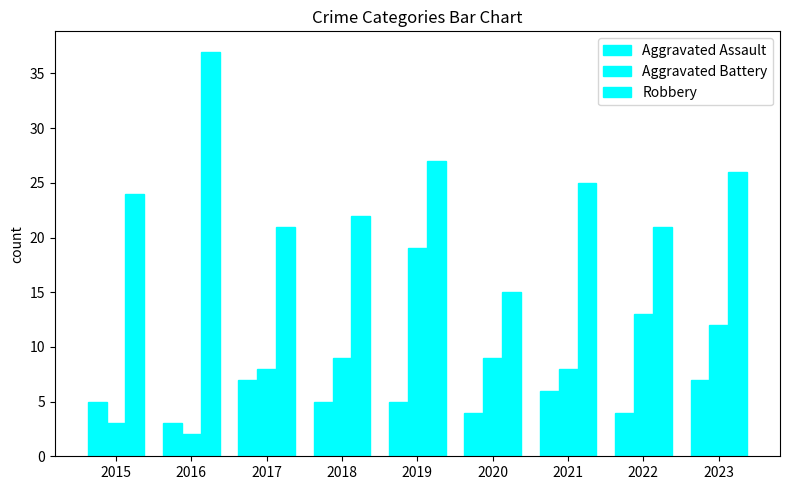

Which has a higher value, 2021 or 2023?

2023